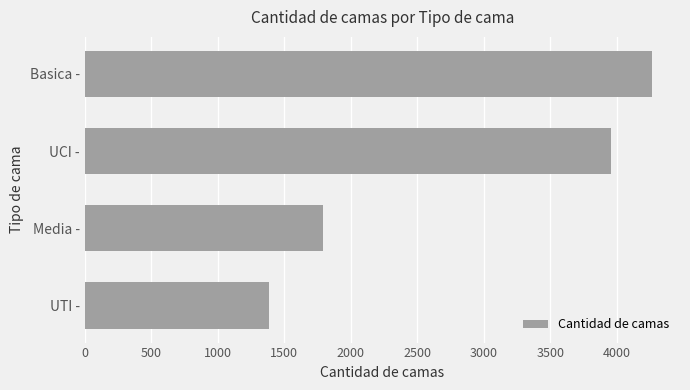

Where is the data nearest to the value 2826?

Media -